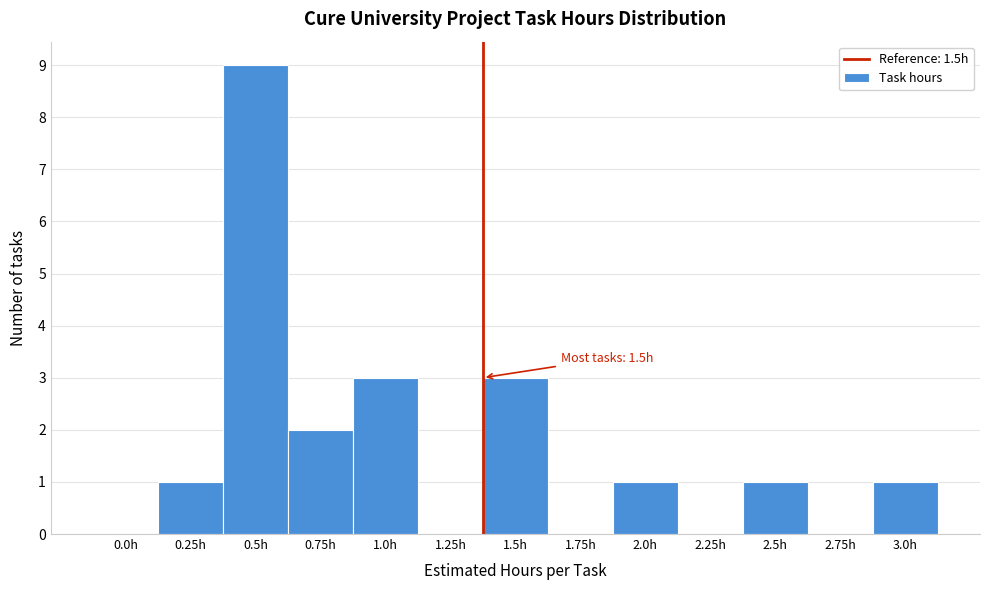

Reading left to right, list all the values displayed in this chart.

0.0h=0	0.25h=1	0.5h=9	0.75h=2	1.0h=3	1.25h=0	1.5h=3	1.75h=0	2.0h=1	2.25h=0	2.5h=1	2.75h=0	3.0h=1